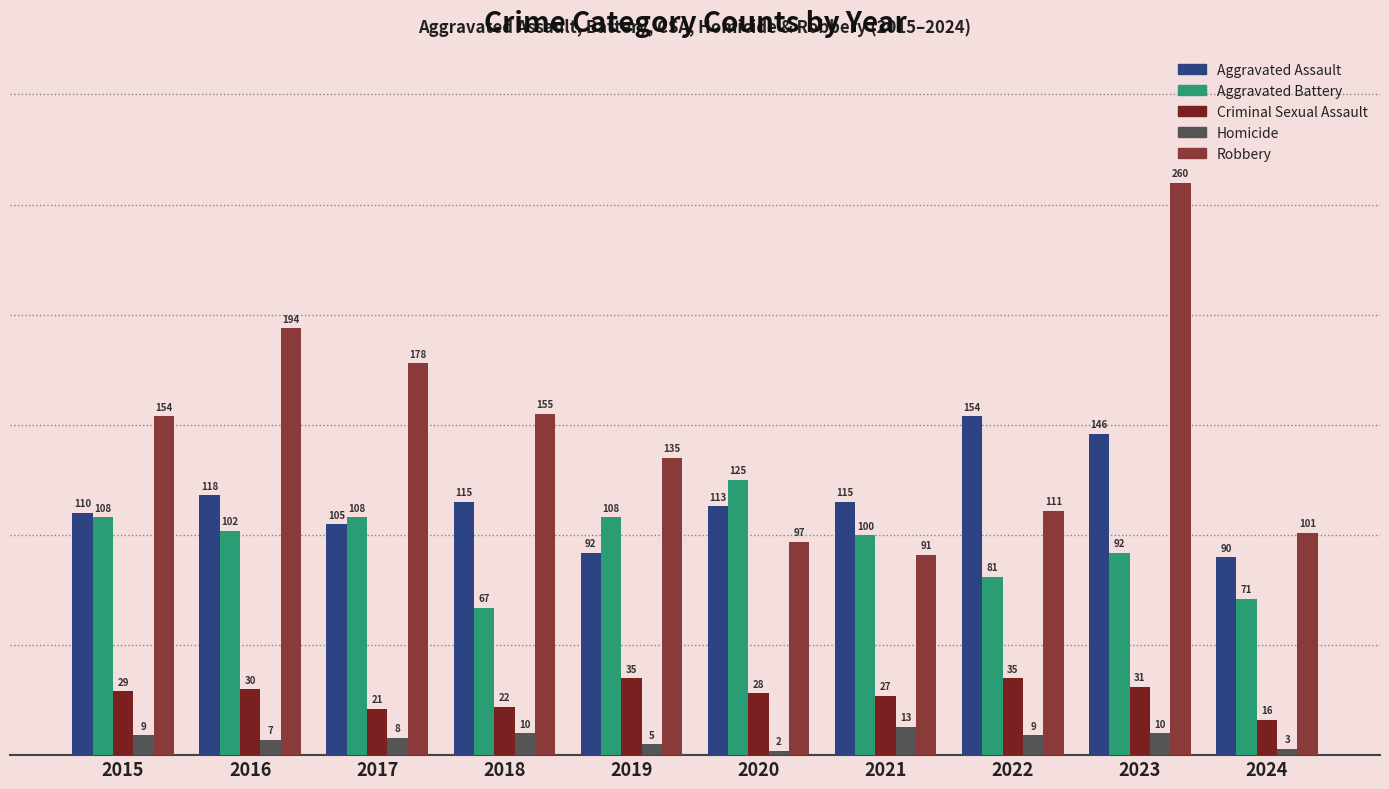

What are all the series names shown in the legend?

Aggravated Assault, Aggravated Battery, Criminal Sexual Assault, Homicide, Robbery